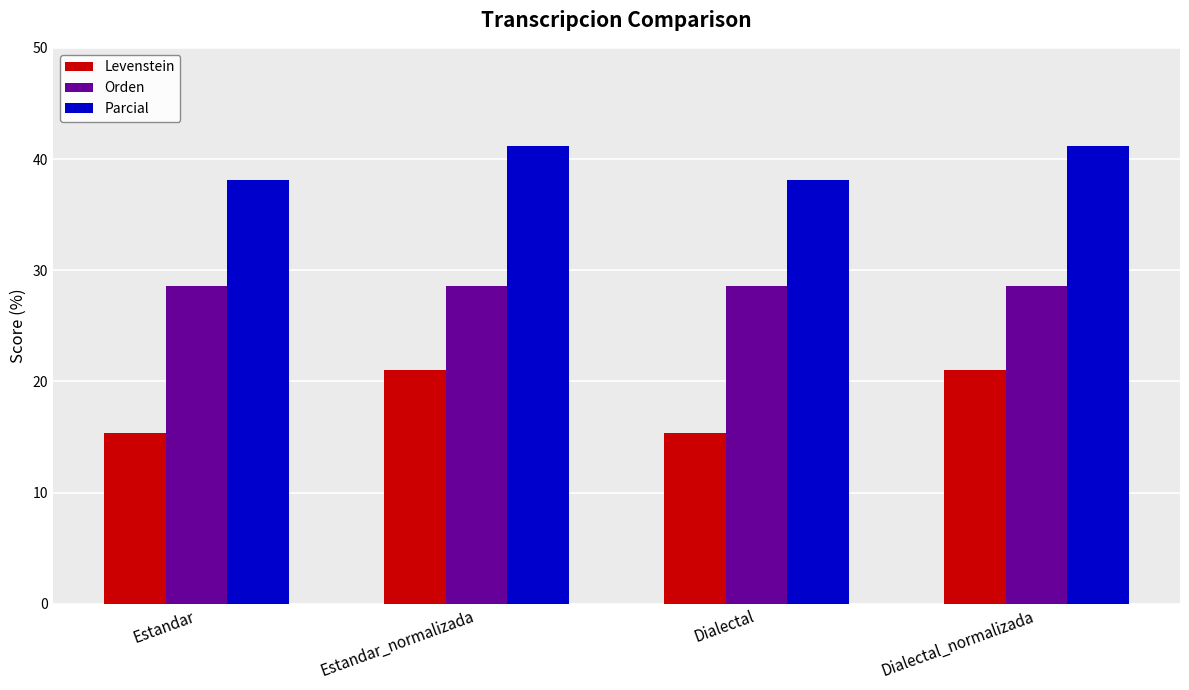

Reading left to right, list all the values displayed in this chart.

Levenstein: Estandar=15.4	Estandar_normalizada=21.1	Dialectal=15.4	Dialectal_normalizada=21.1
Orden: Estandar=28.6	Estandar_normalizada=28.6	Dialectal=28.6	Dialectal_normalizada=28.6
Parcial: Estandar=38.1	Estandar_normalizada=41.2	Dialectal=38.1	Dialectal_normalizada=41.2